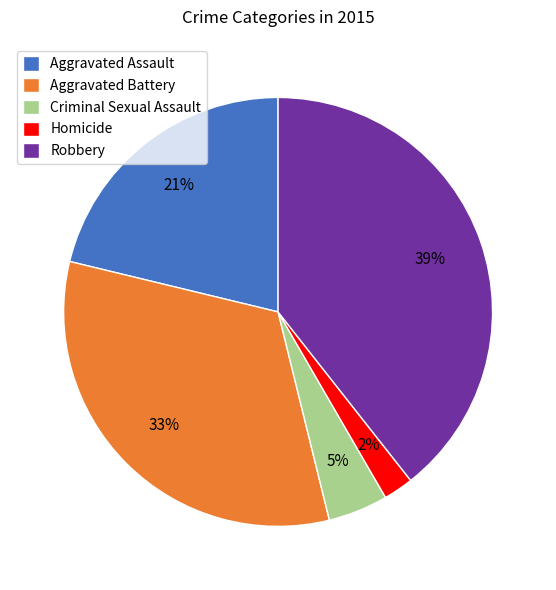

To the nearest percent, what portion does Robbery represent?

39%